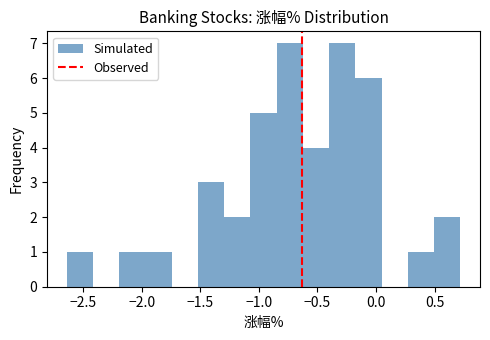

Reading left to right, transcribe this chart: for each bar, give the range it covers on the x-axis and its height. Neither the bar edges nor the heights are printed on the chart, so give them approximately, as read against the axes.

-2.65 to -2.40: 1
-2.40 to -2.20: 0
-2.20 to -1.95: 1
-1.95 to -1.75: 1
-1.75 to -1.50: 0
-1.50 to -1.30: 3
-1.30 to -1.05: 2
-1.05 to -0.85: 5
-0.85 to -0.60: 7
-0.60 to -0.40: 4
-0.40 to -0.20: 7
-0.20 to 0.05: 6
0.05 to 0.25: 0
0.25 to 0.50: 1
0.50 to 0.70: 2